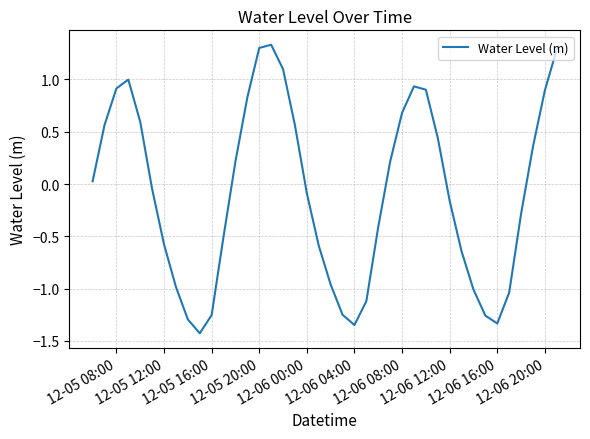

What is the difference between the maximum and minimum values?

2.8